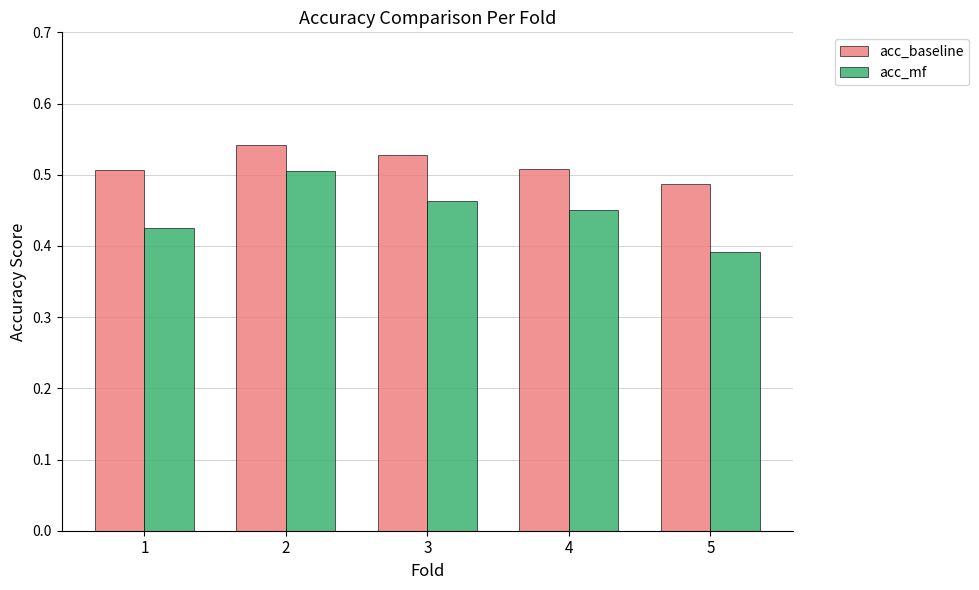

At 5, list the series in order from largest to smallest.

acc_baseline, acc_mf